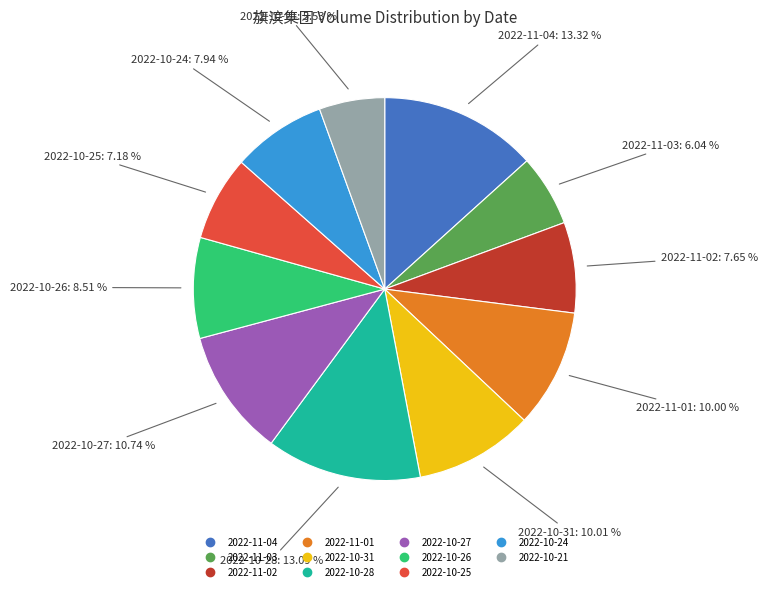

Which has a higher value, 2022-10-27 or 2022-10-26?

2022-10-27